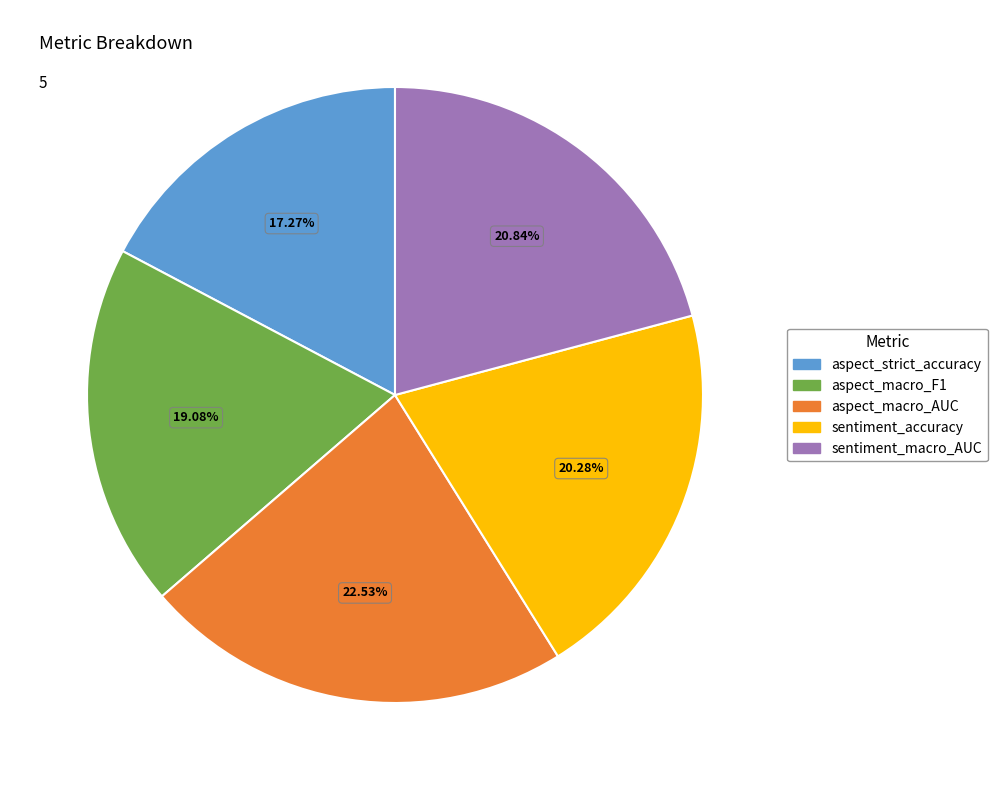

Does sentiment_macro_AUC account for over 50% of the chart?

No